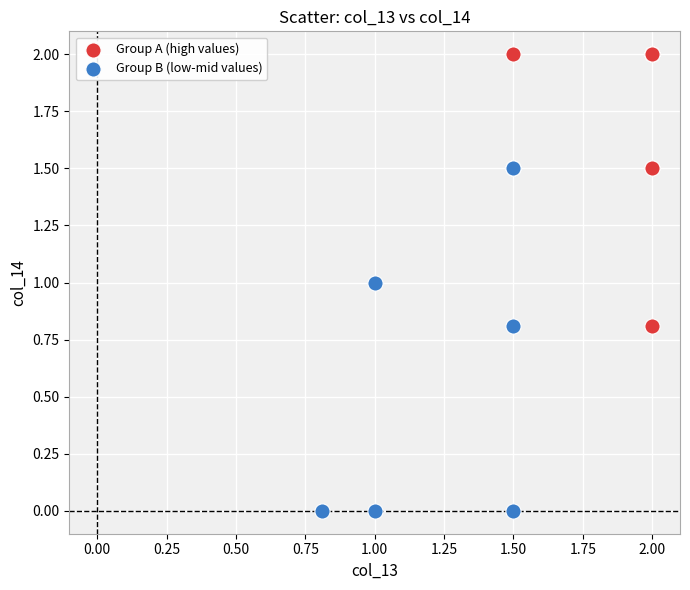

Which series contains the highest Y value?

Group A (high values)